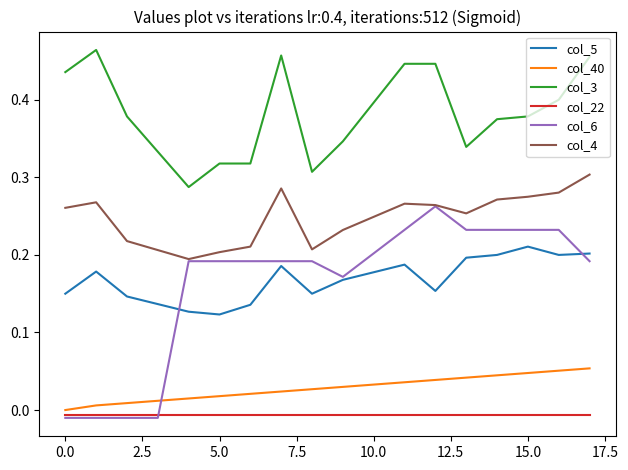

Which series has the widest spread of values?

col_6